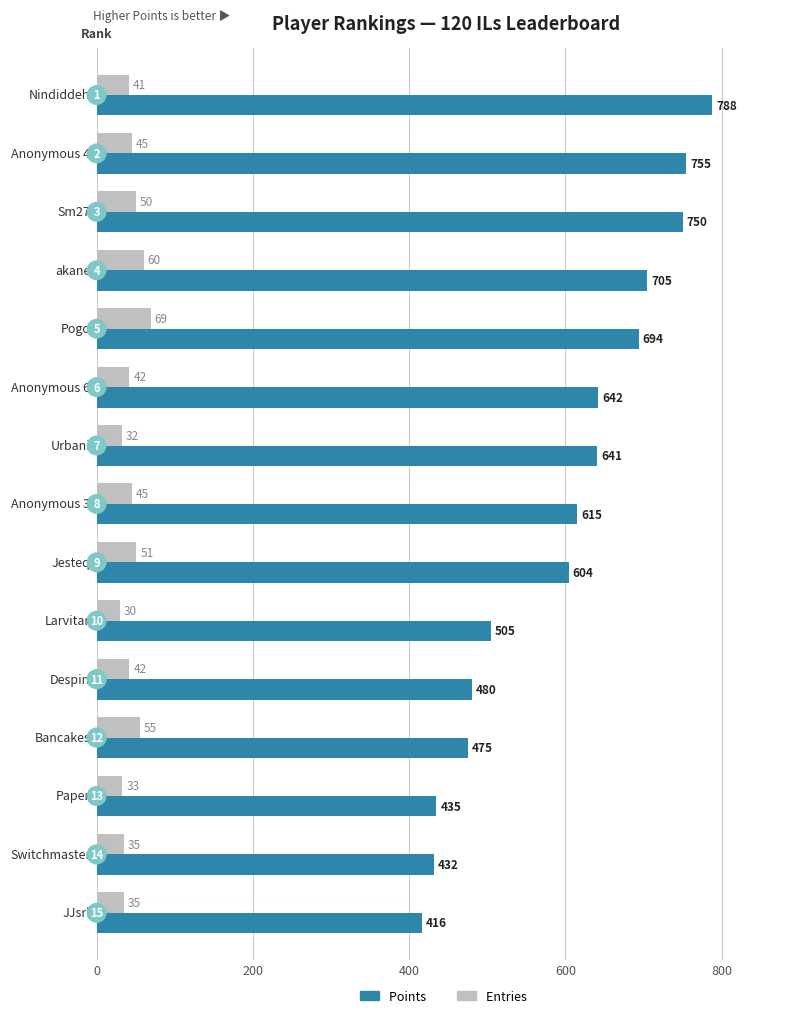

At how many categories does at least one series exceed 88?

15